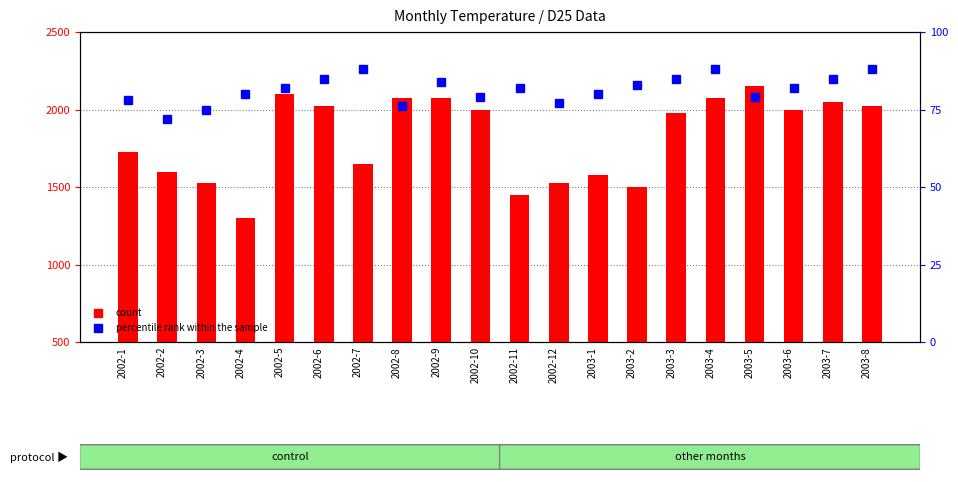

What is the difference between the second highest and second lowest values in the count series?

650